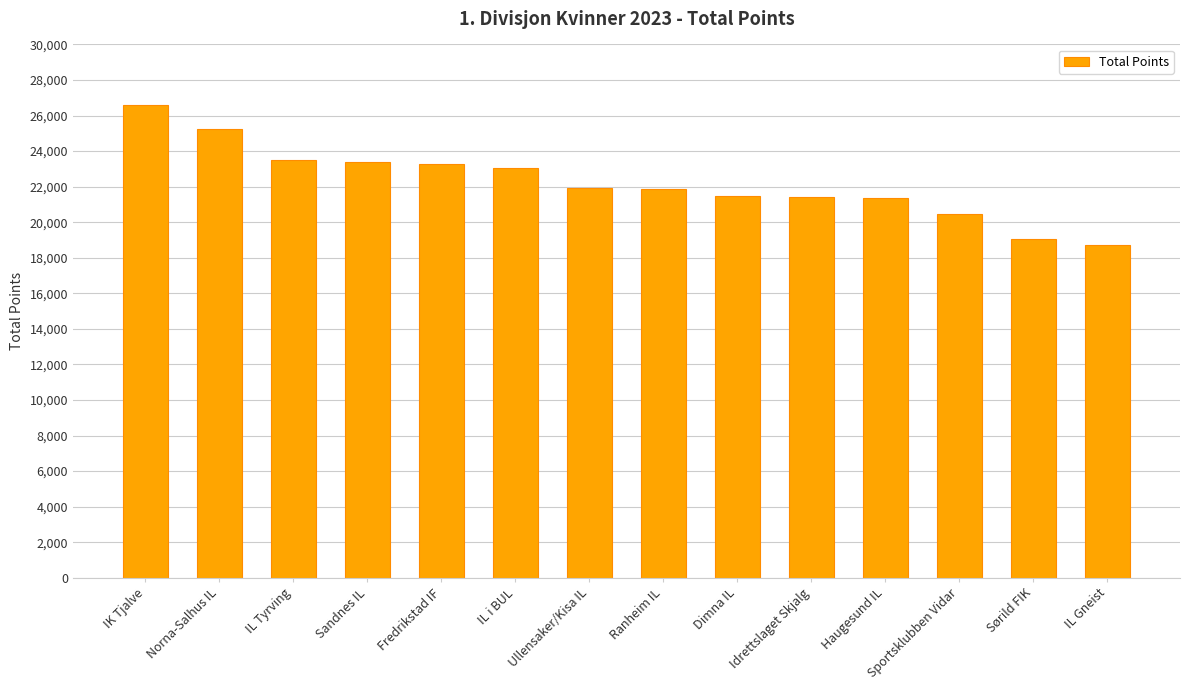

What is the average value?

22231